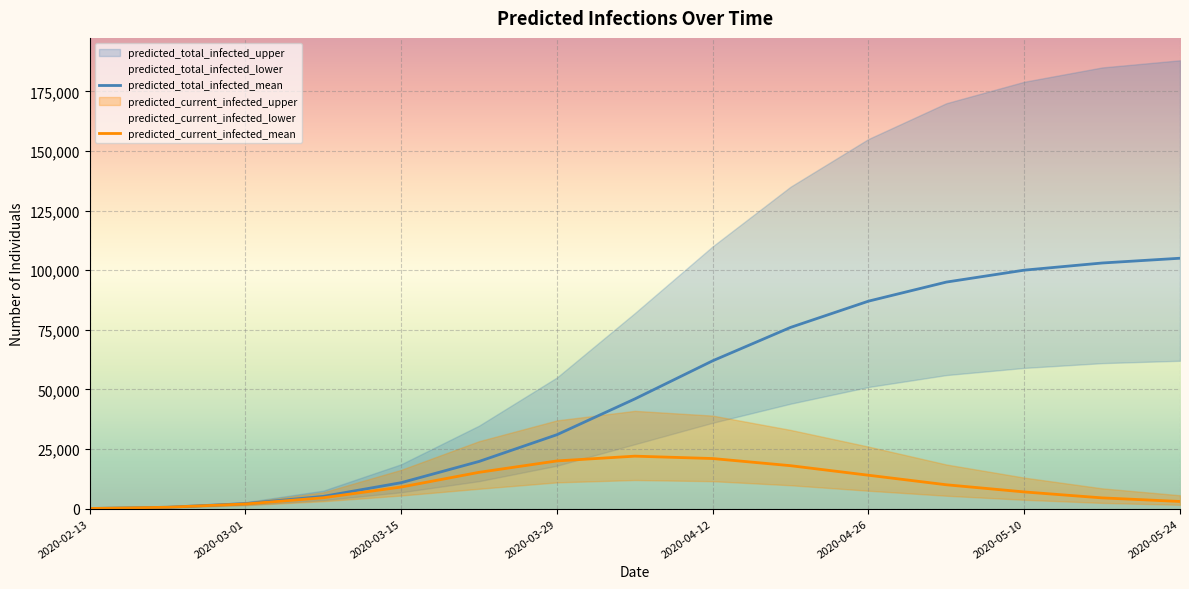

True or false: predicted_current_infected_mean and predicted_total_infected_mean intersect in this chart.

False